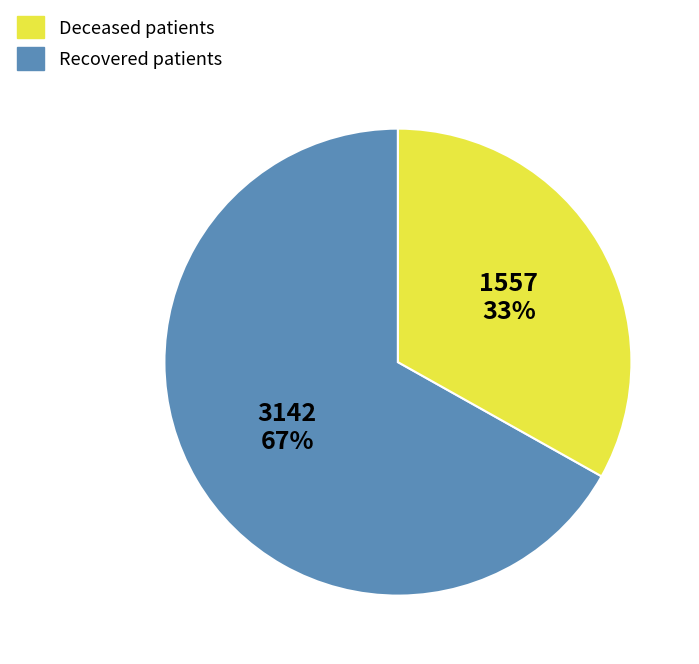

To the nearest percent, what is the difference between the largest and smallest slice percentages?

34%